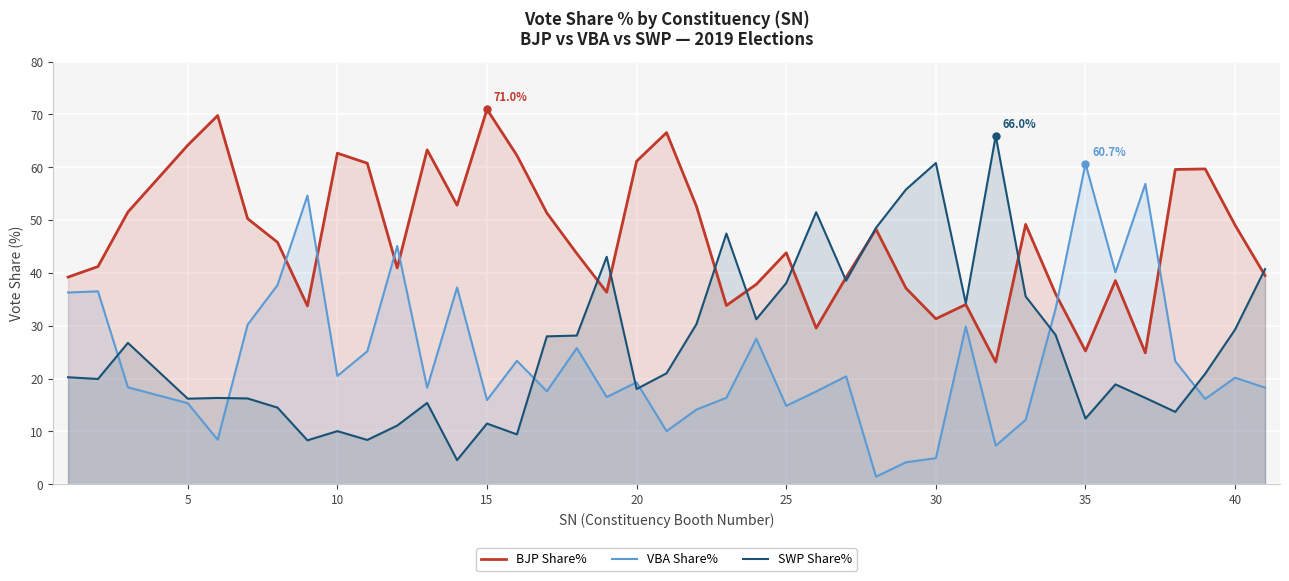

True or false: VBA Share% and BJP Share% intersect in this chart.

True